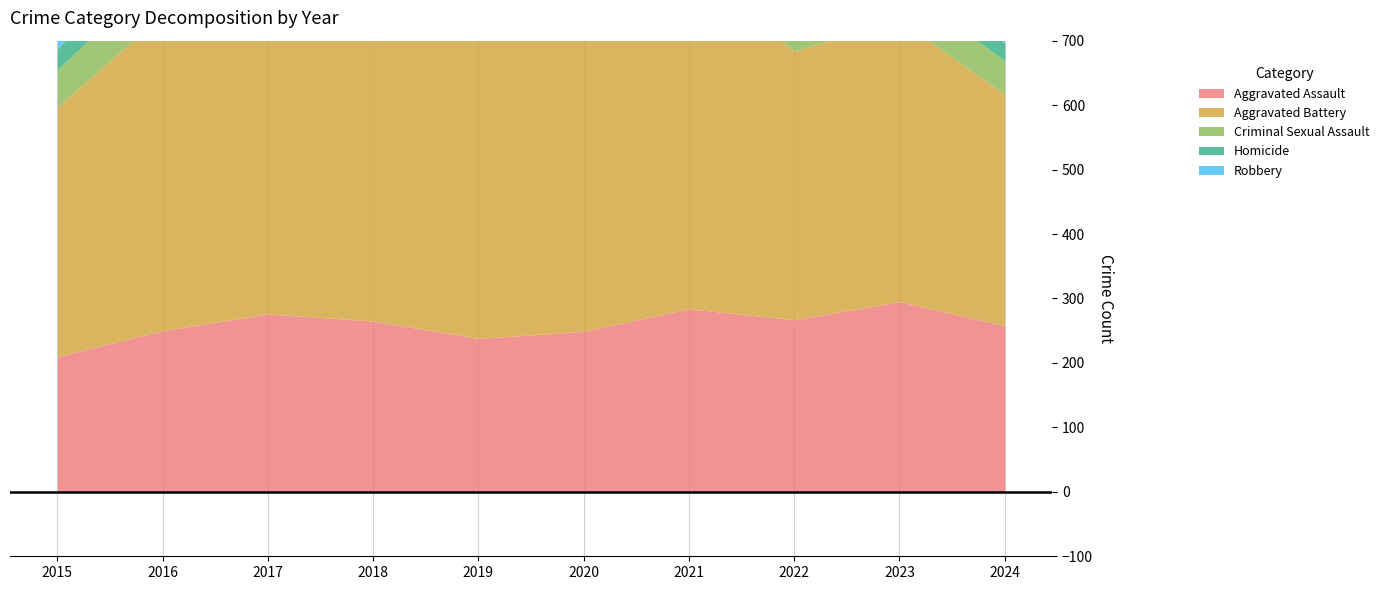

Count the number of data series in this chart.

5